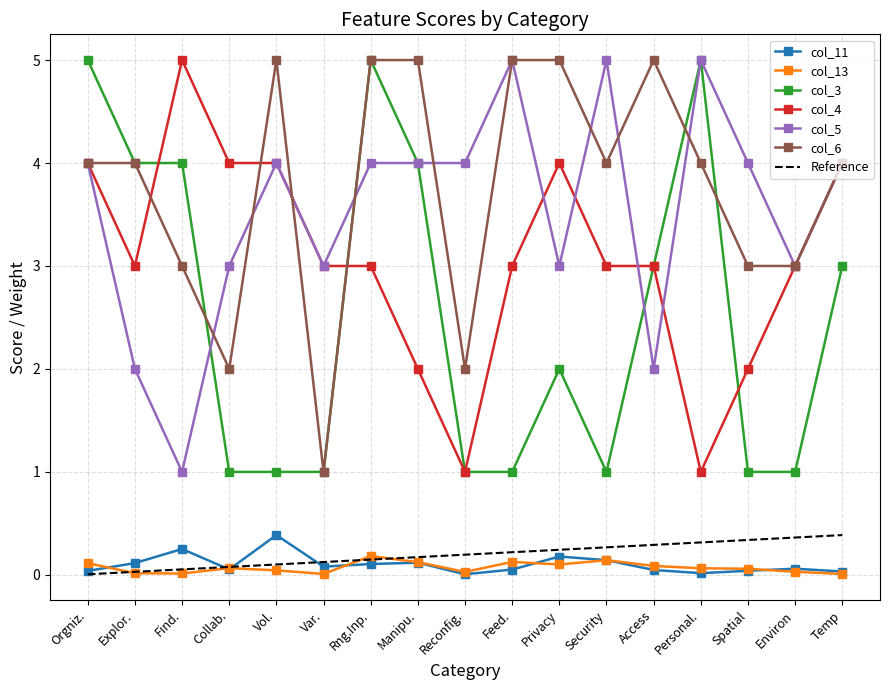

How many series are shown in this chart?

6